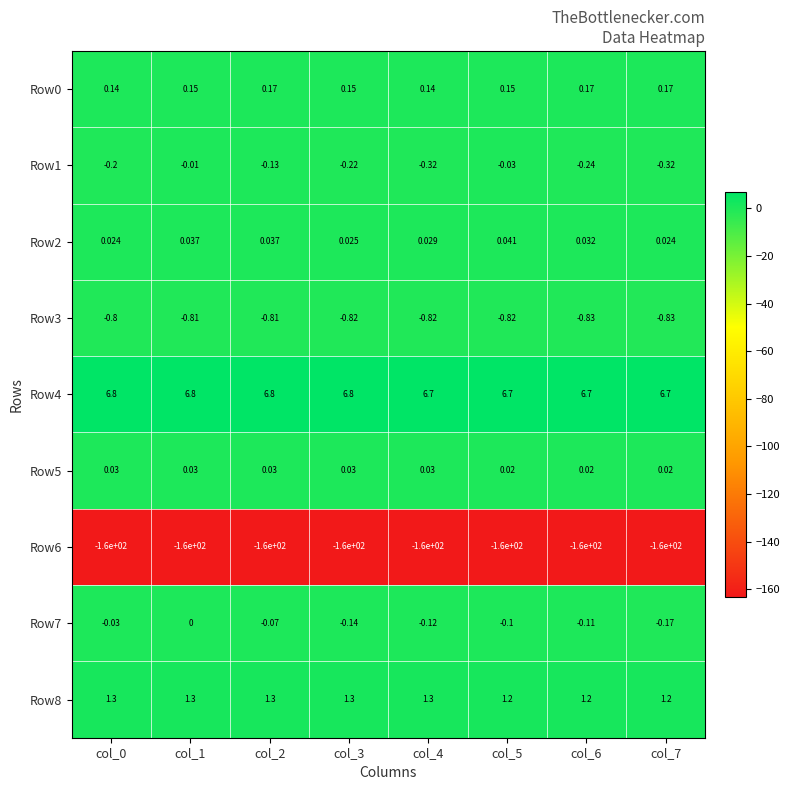

What is the greatest value displayed?

6.8